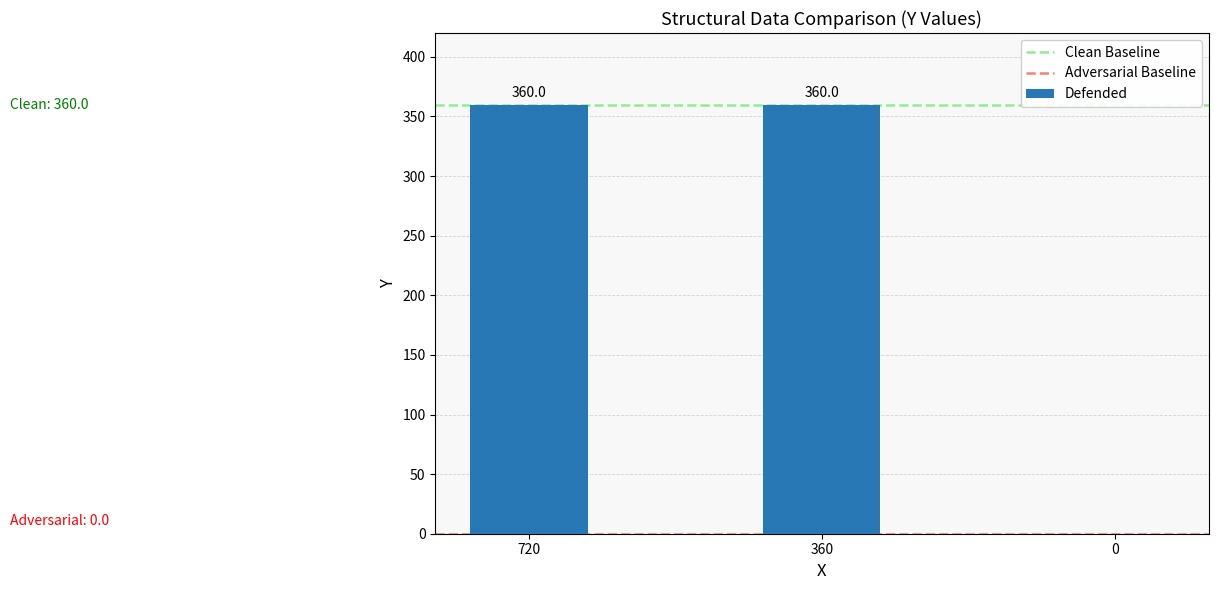

What is the change in value from 720 to 0?

-360